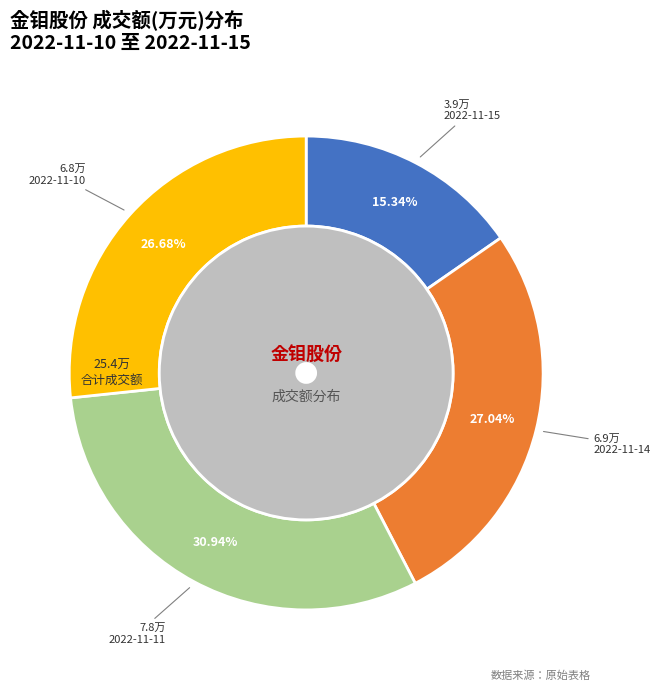

Which category has the smallest portion of the pie?

2022-11-15